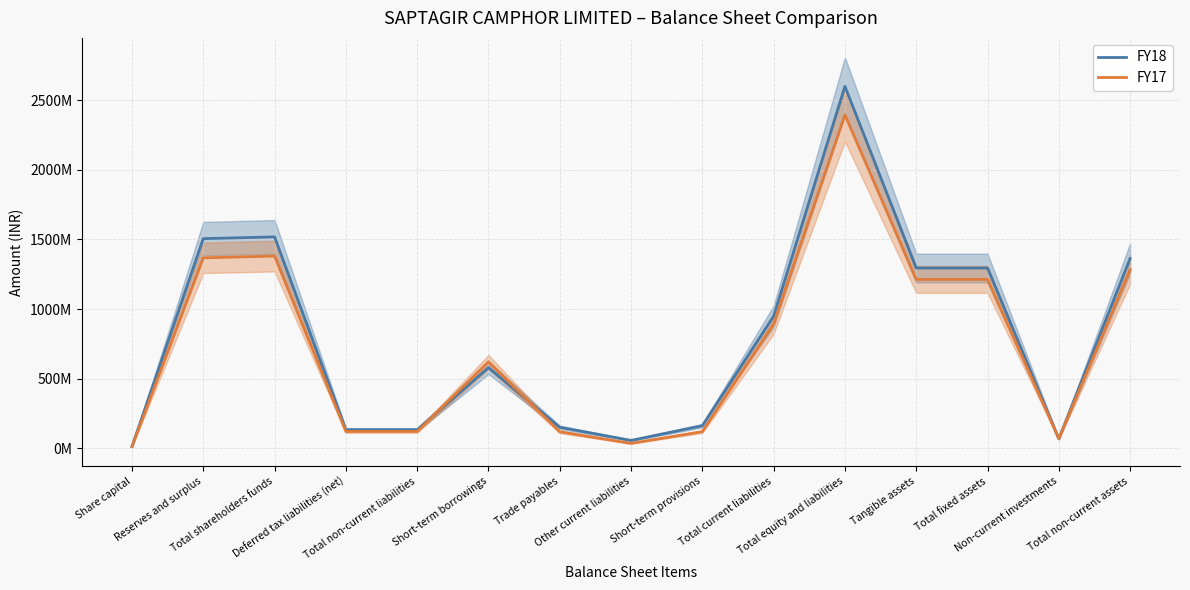

What is the lowest value of the FY17 series?

12586880